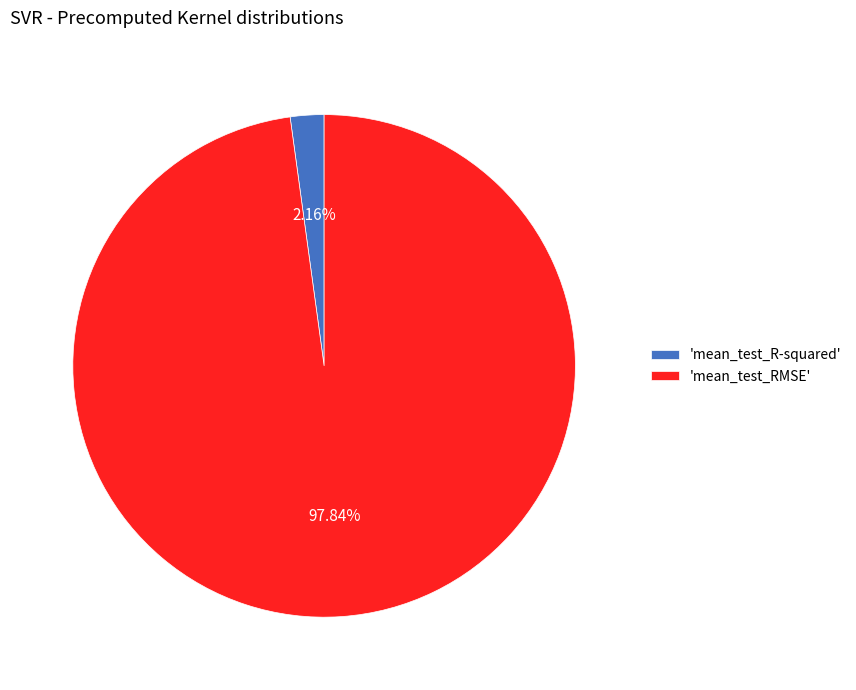

Which slice represents more than half of the pie?

'mean_test_RMSE'